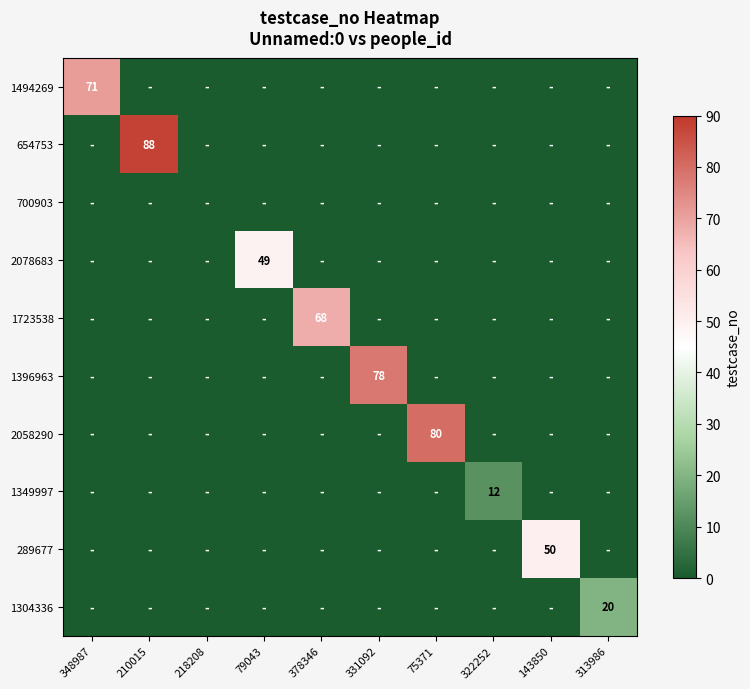

Is it true that 1494269 equals 43 at 348987?

False